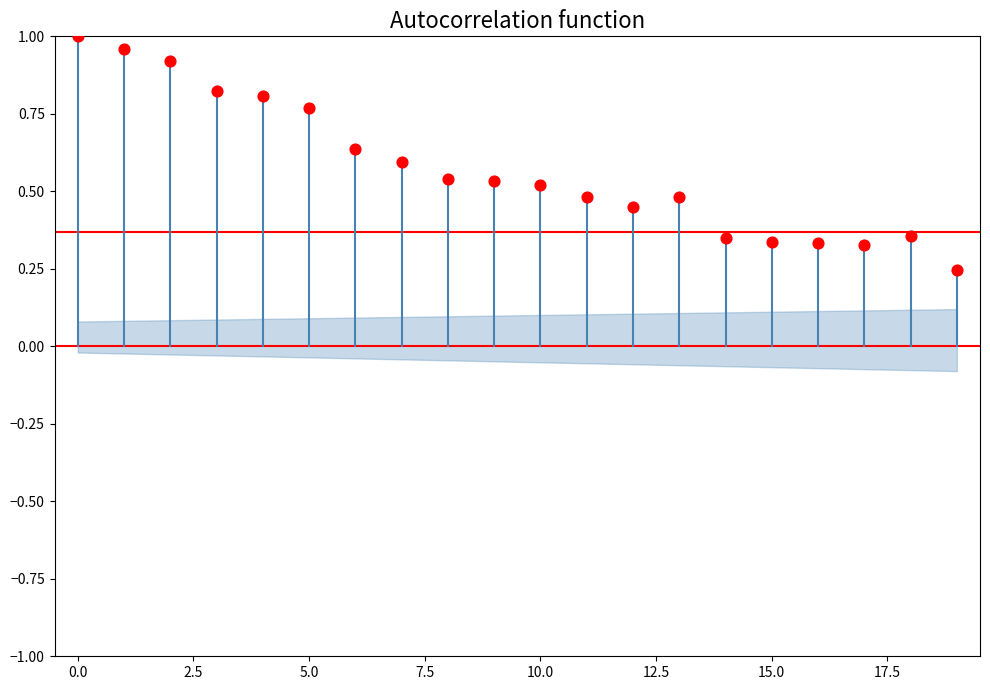

How many points are shown in the scatter plot?

20